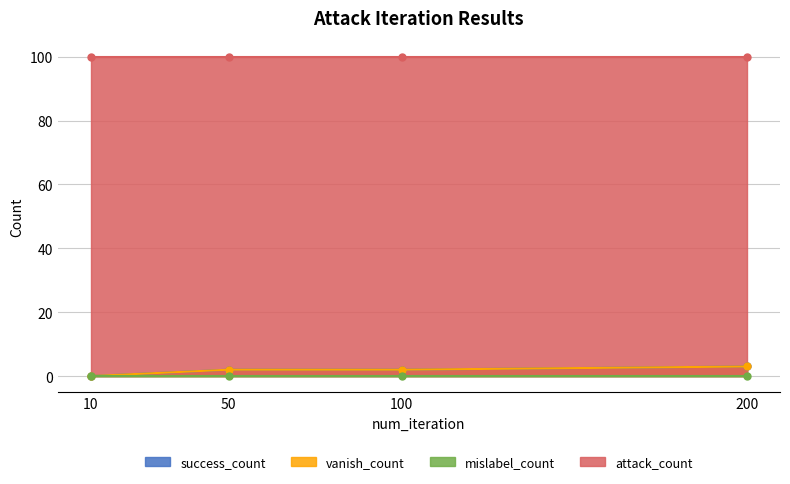

True or false: success_count and vanish_count cross at least once.

False